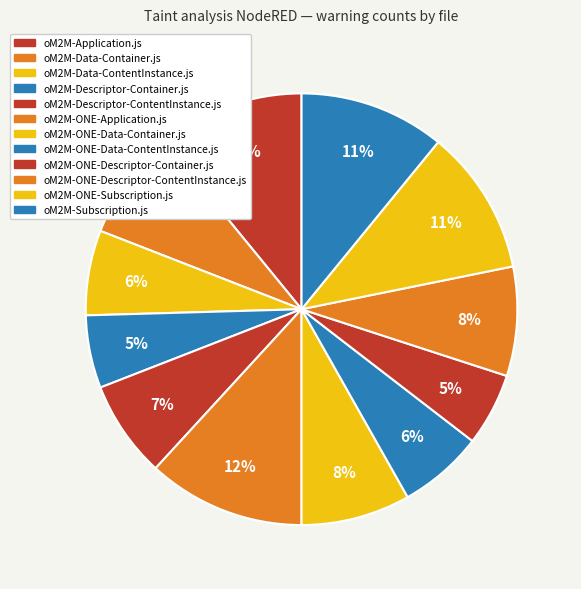

To the nearest percent, what is the average slice percentage?

8%